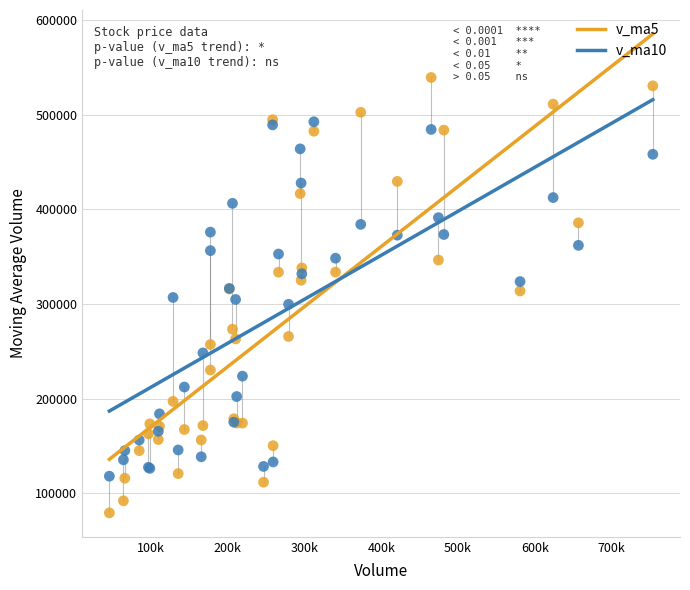

Which series has the widest spread of Y values?

v_ma5